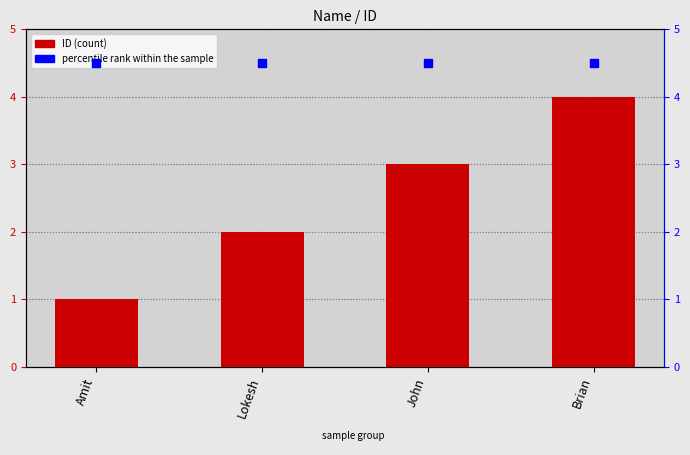

What are all the series names shown in the legend?

ID, percentile rank within the sample